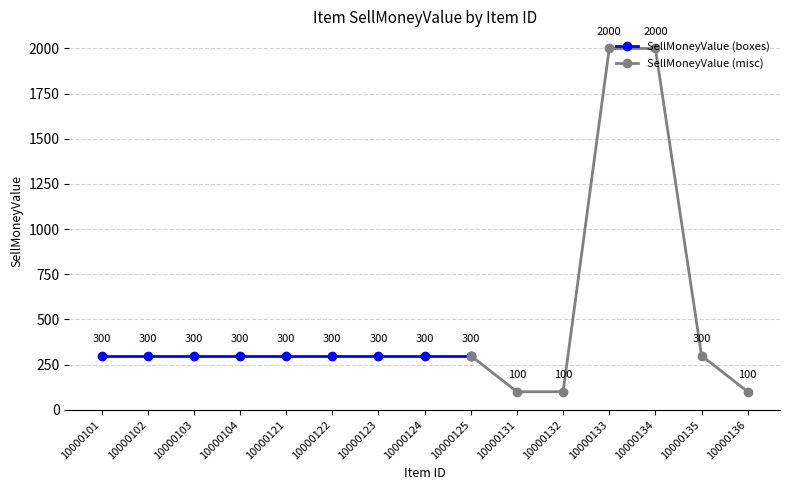

True or false: SellMoneyValue and UseLv intersect in this chart.

False